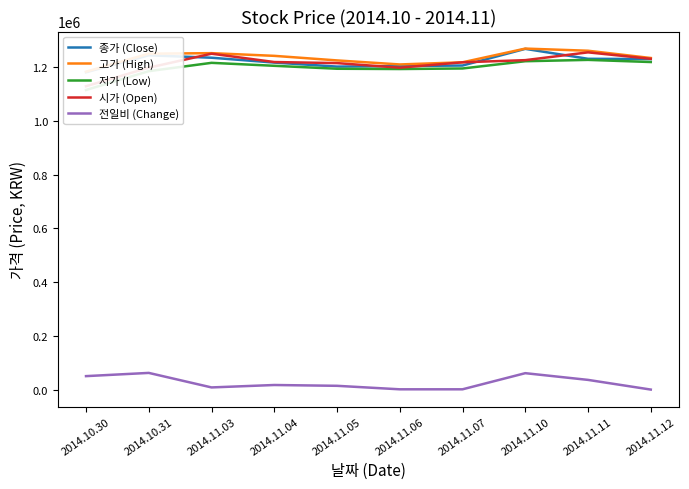

In 종가 (Close), how many points are higher than both neighbors (excluding endpoints)?

2